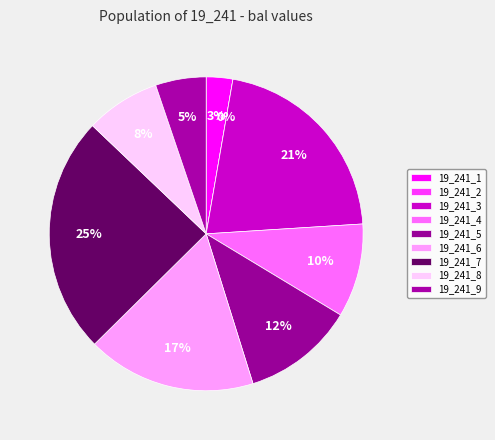

To the nearest percent, what is the combined percentage of 19_241_2 and 19_241_1?

3%